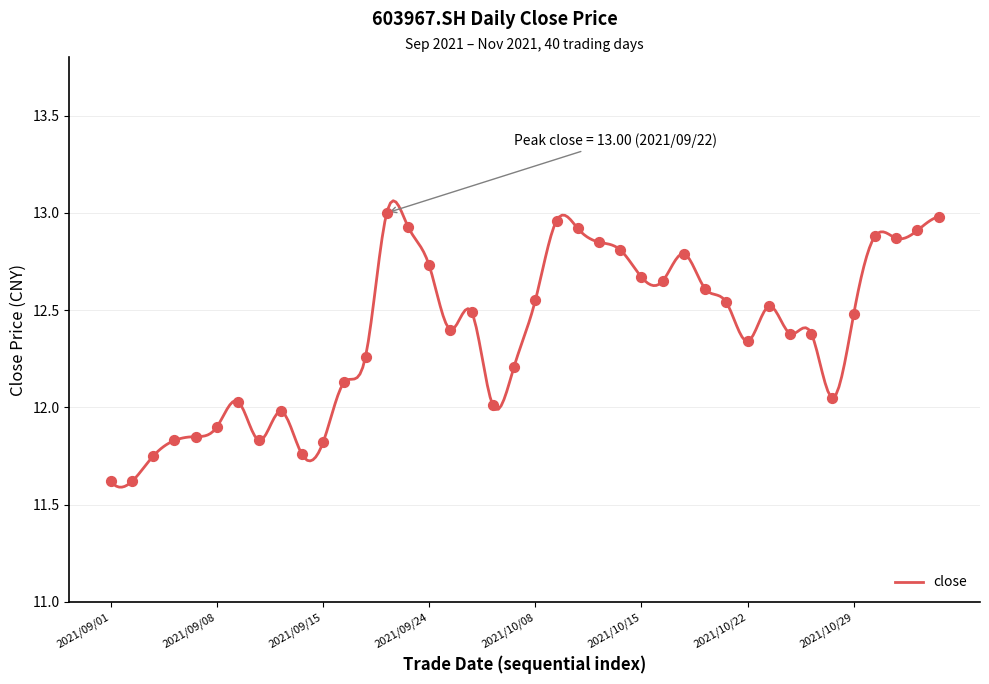

What is the ratio of the value at 2021/10/15 to the value at 2021/09/28?

1.0